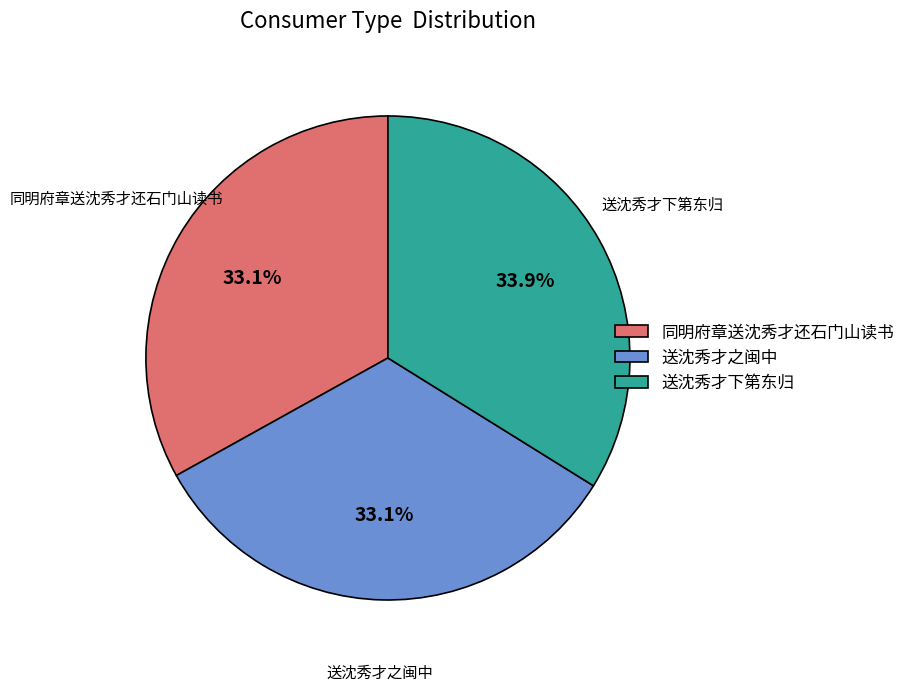

Count the number of slices in the pie.

3